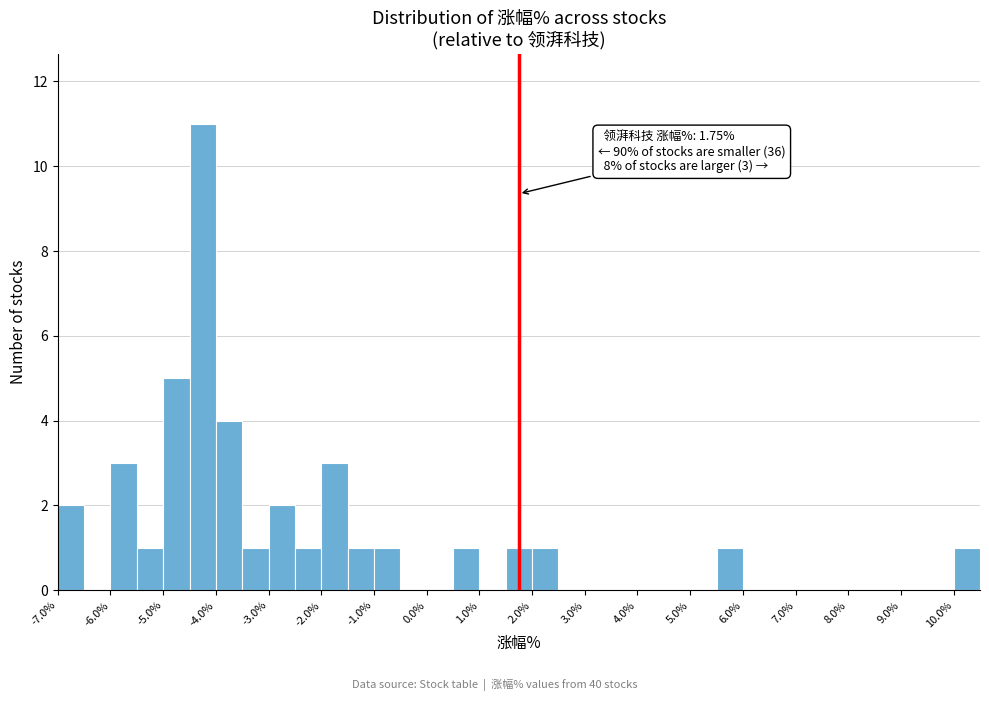

Over which range of the x-axis is the bar tallest?

-4.5 to -4.0